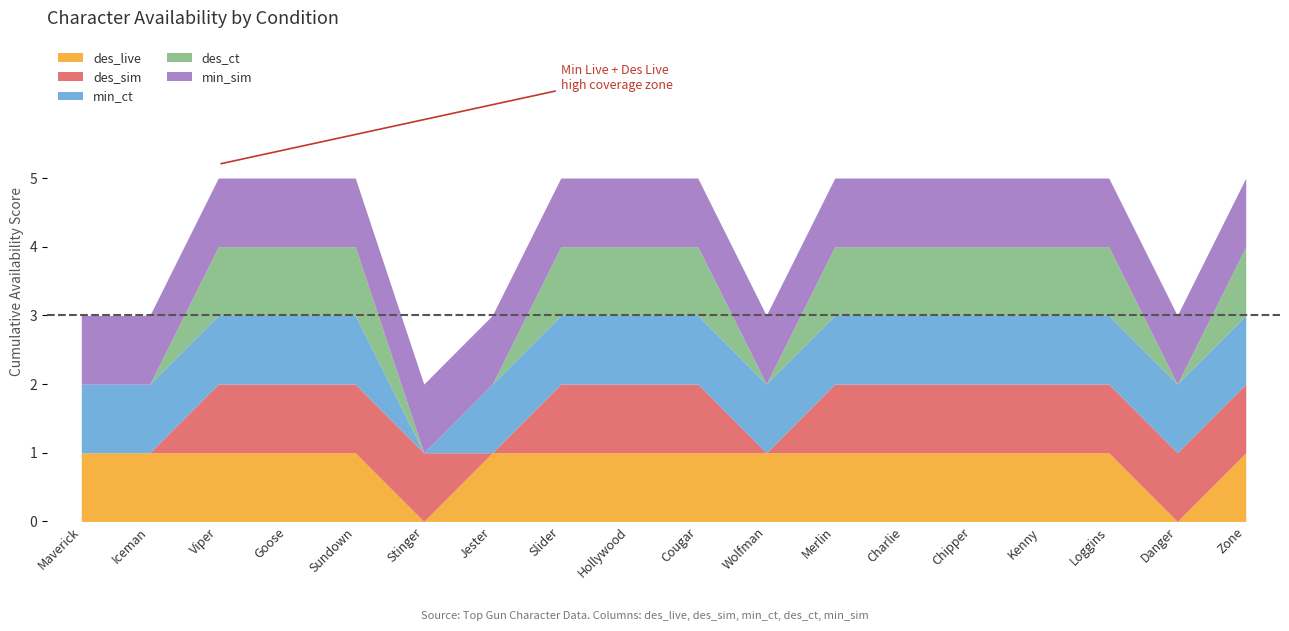

How many categories are shown in the chart?

18